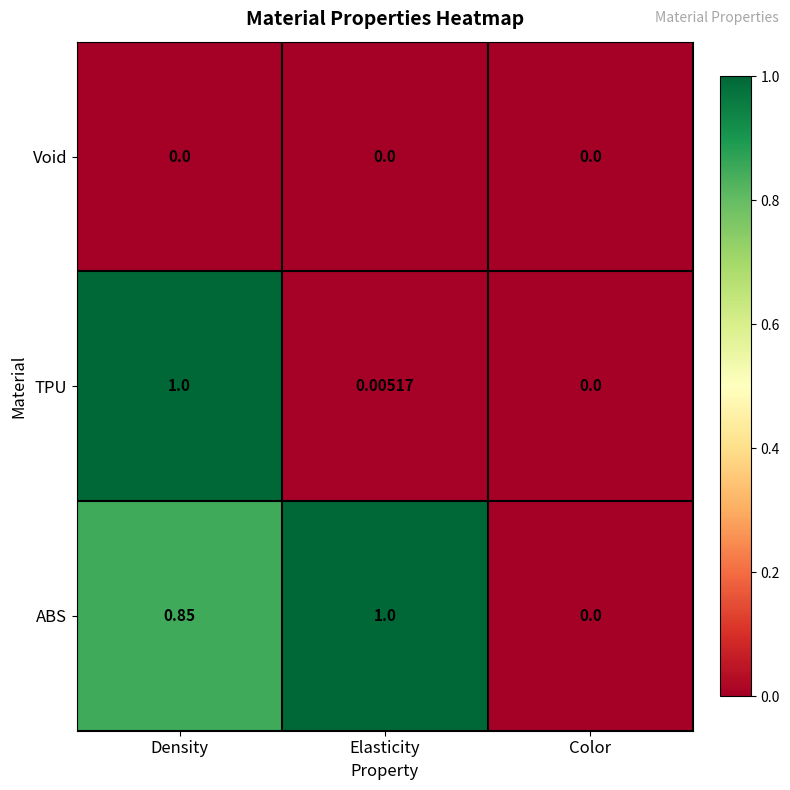

At which category is the sum across all series the highest?

Density